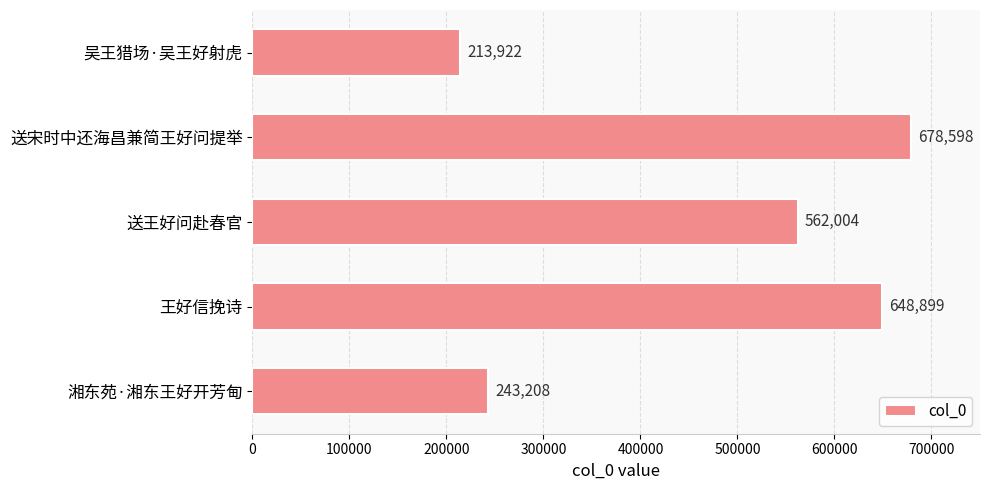

Approximately how many times larger is the value at 送王好问赴春官 compared to 湘东苑·湘东王好开芳甸?

2.3